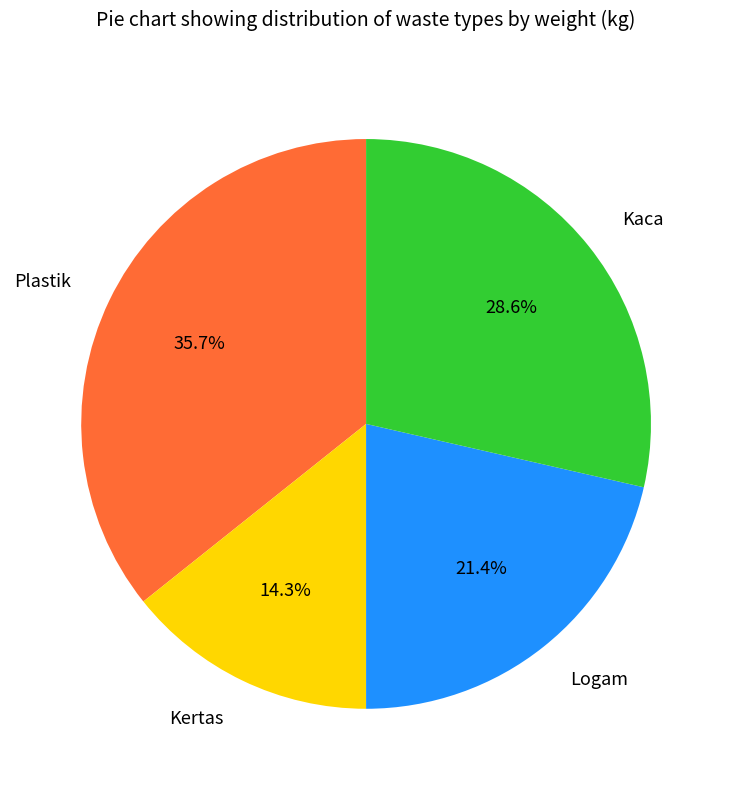

Approximately how many times larger is the value at Kertas compared to Logam?

0.7